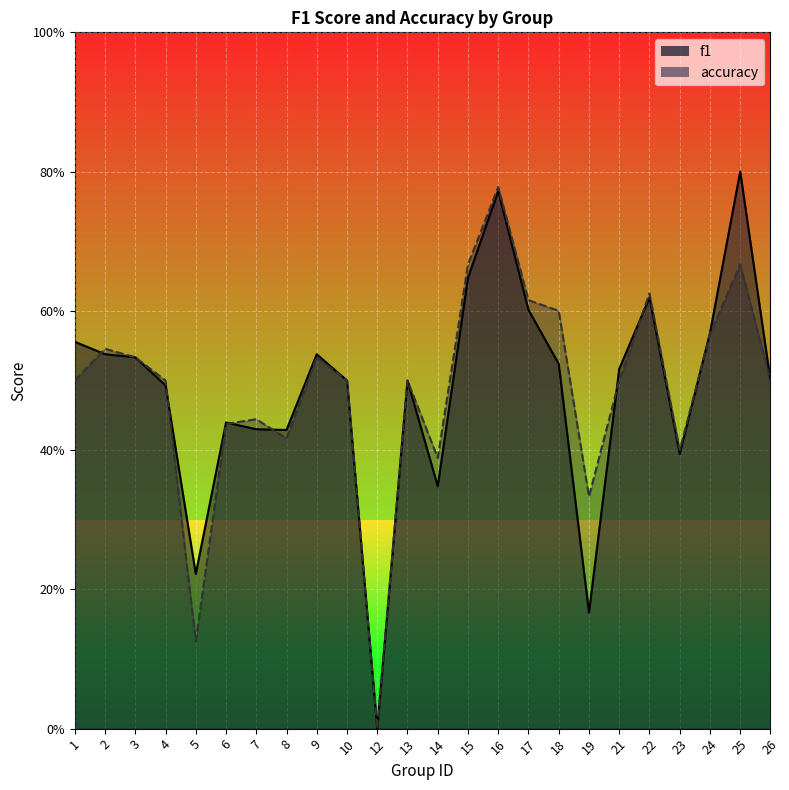

Reading left to right, list all the values displayed in this chart.

f1: 0.6	0.5	0.5	0.5	0.2	0.4	0.4	0.4	0.5	0.5	0.0	0.5	0.3	0.6	0.8	0.6	0.5	0.2	0.5	0.6	0.4	0.6	0.8	0.5
accuracy: 0.5	0.5	0.5	0.5	0.1	0.4	0.4	0.4	0.5	0.5	0.0	0.5	0.4	0.7	0.8	0.6	0.6	0.3	0.5	0.6	0.4	0.6	0.7	0.5